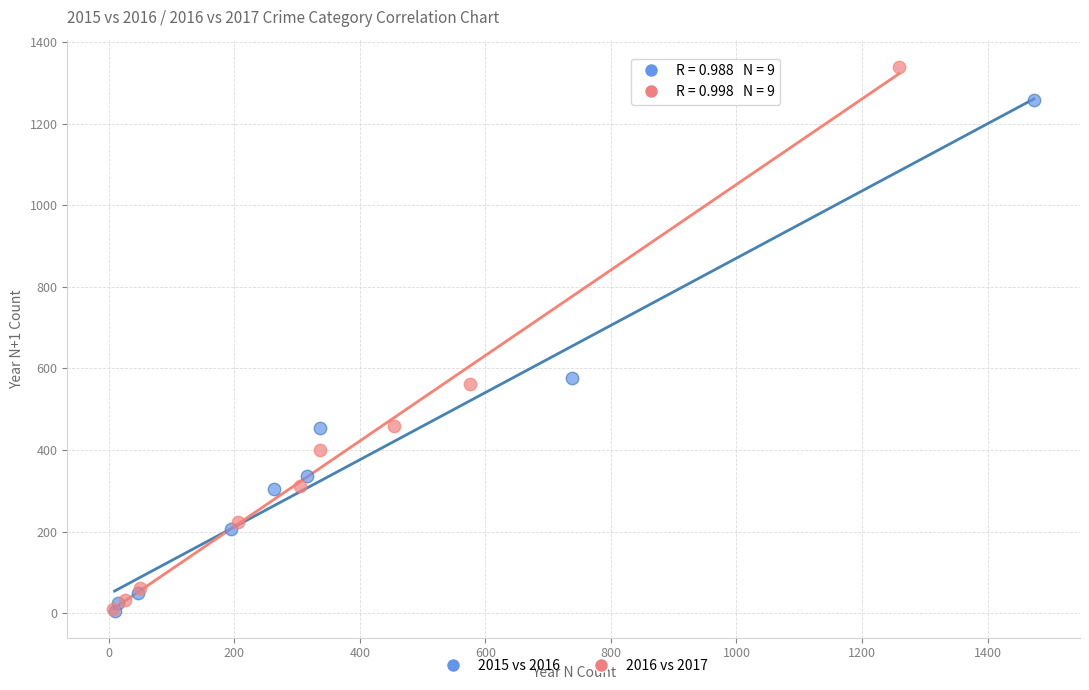

What are all the series names shown in the legend?

2015 vs 2016, 2016 vs 2017